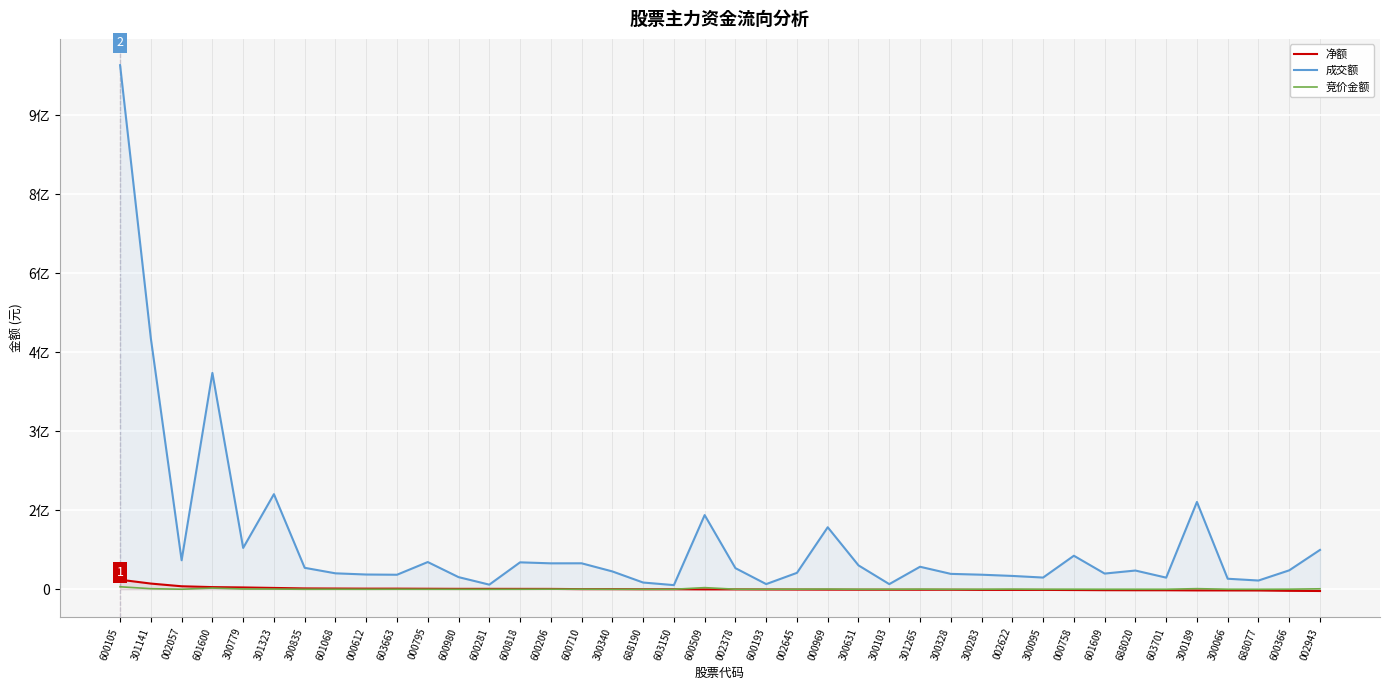

What is the label of the 15th point from the right?

300103